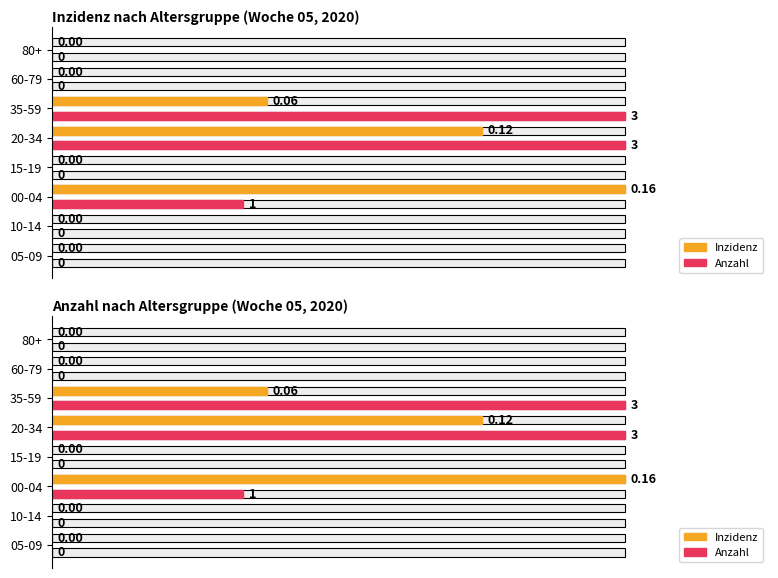

How many bars are there in total?

16